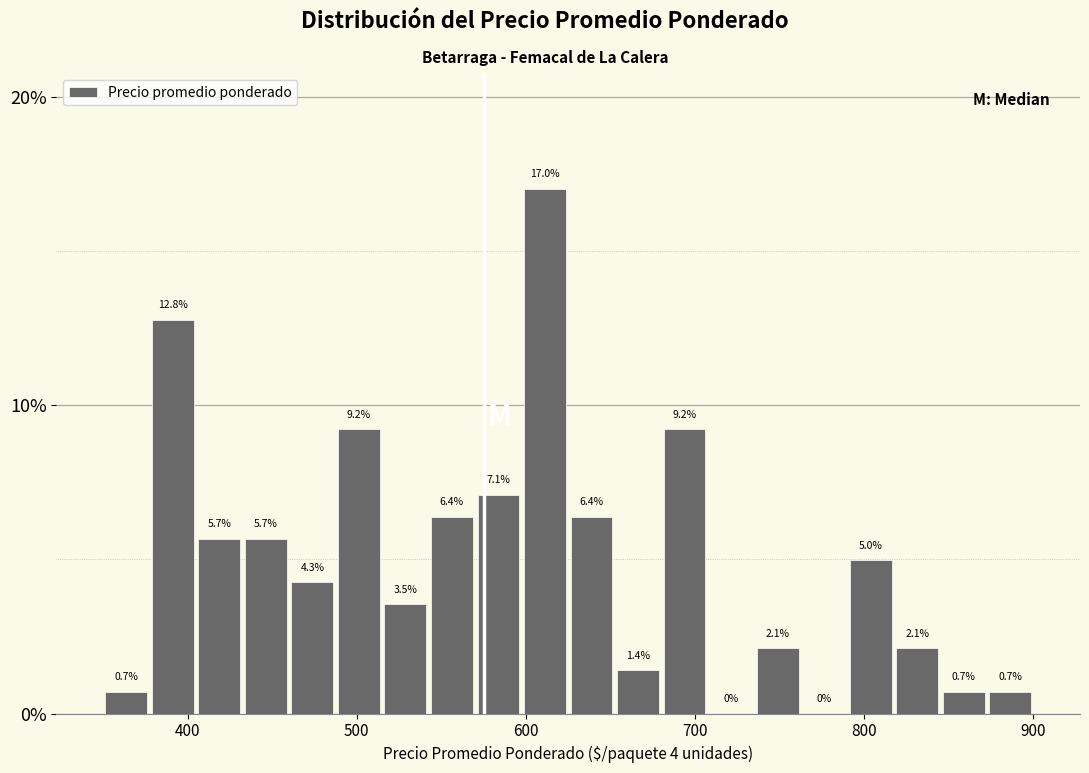

Read against the x-axis, roughly where is the centre of the tallest bar?

610